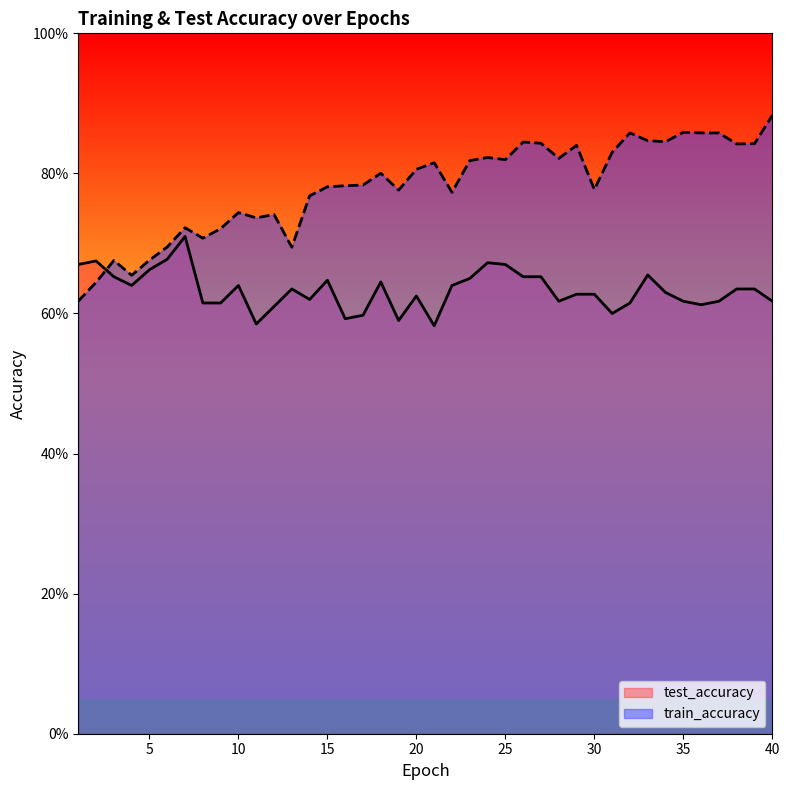

What is the total value across all series at 29?

1.5